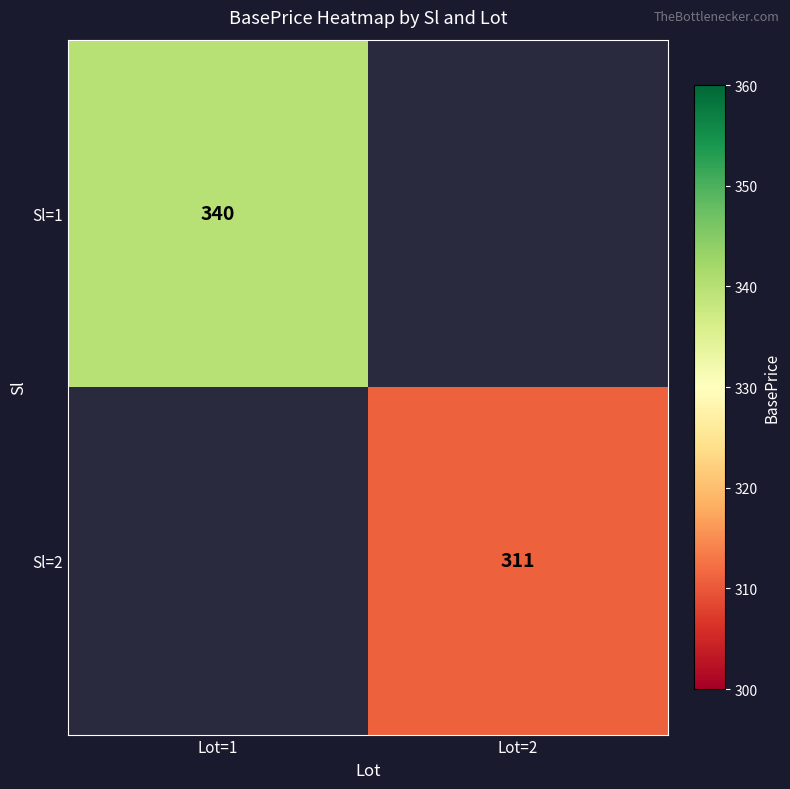

True or false: Sl=1 has a value of 492.8 at Lot=1.

False